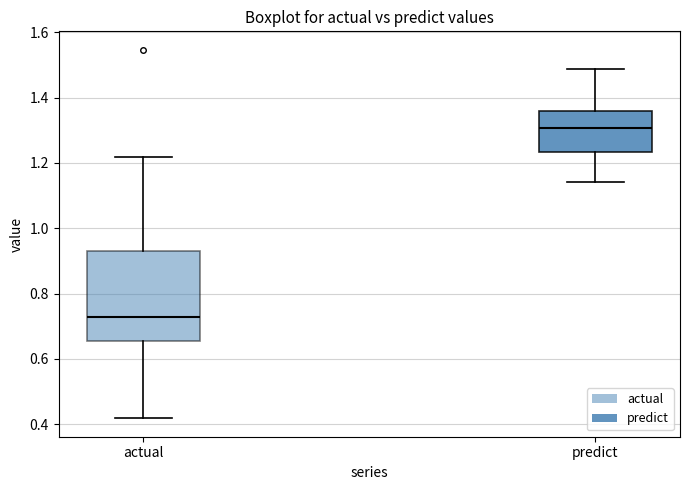

Comparing the boxes themselves (not the whiskers), which one is the tallest?

actual